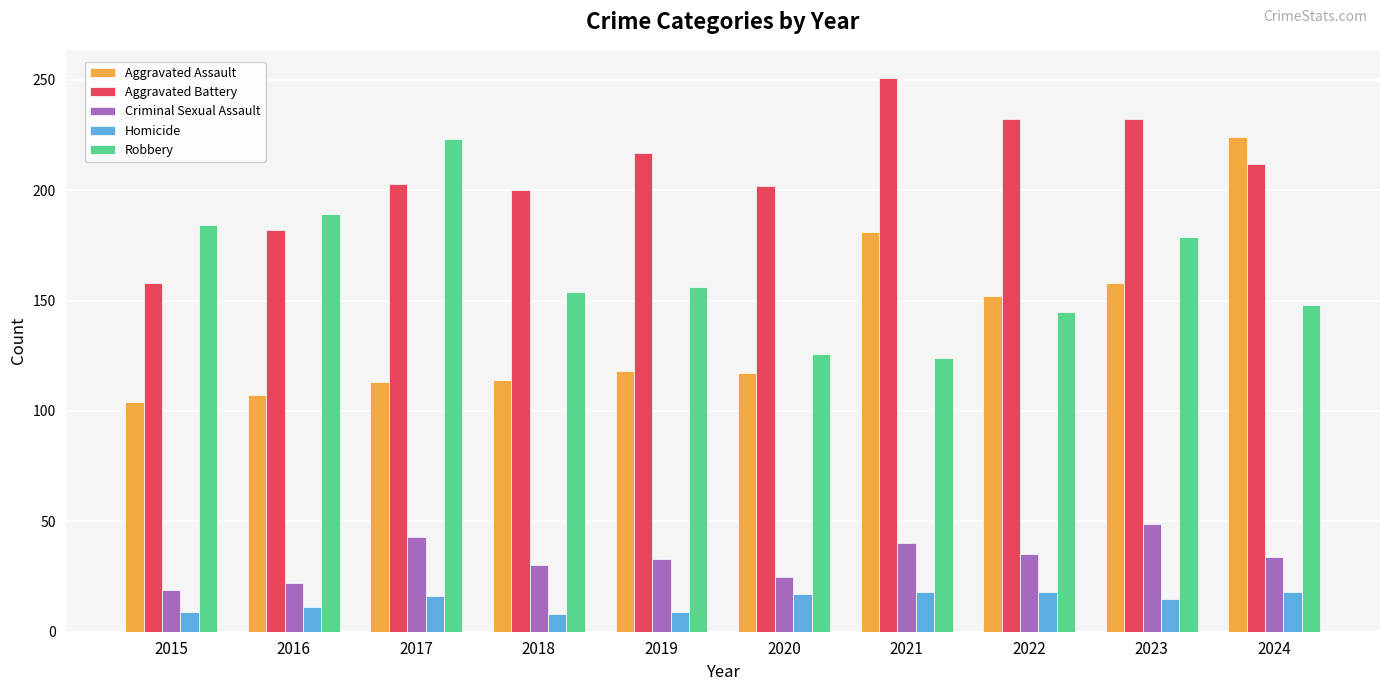

Count the Homicide values in the range 9 to 18.

9